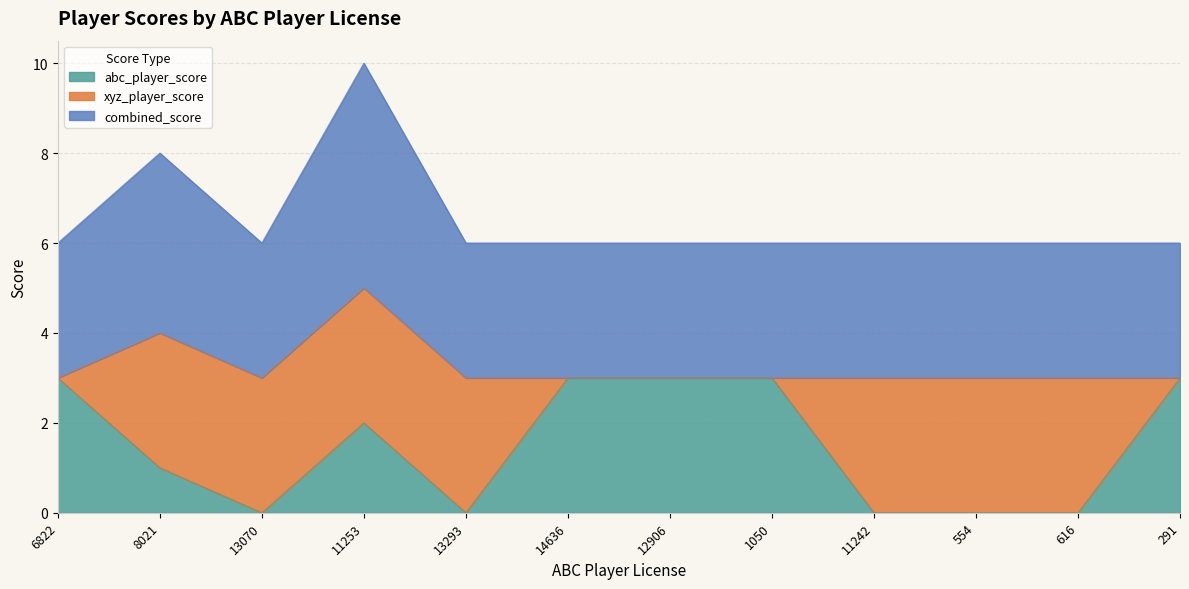

Where is the first local minimum for combined_score?

13070